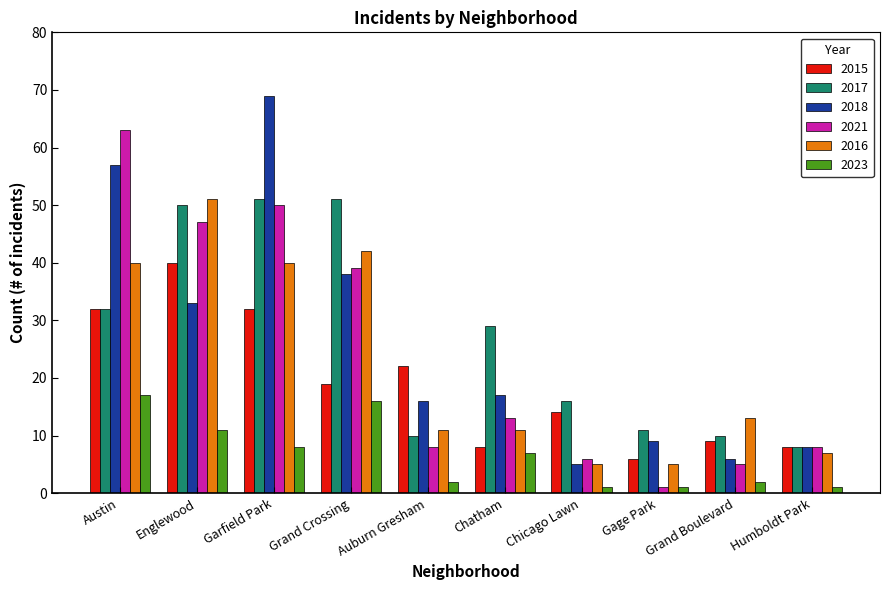

How many categories are shown in the chart?

10